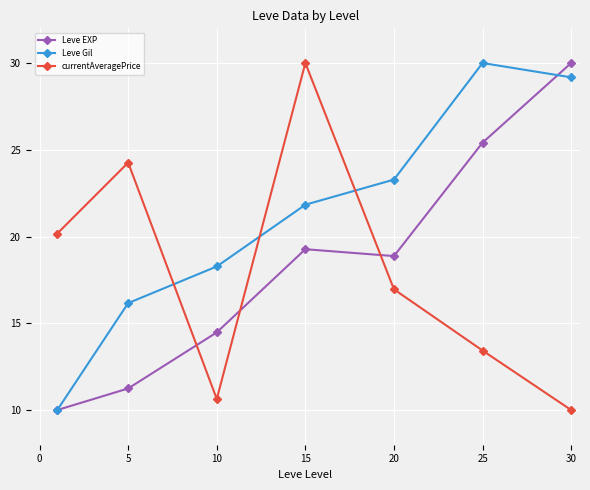

Reading right to left, transcribe all the data shown in this chart.

Leve EXP: 30.0	25.4	18.9	19.3	14.5	11.2	10.0
Leve Gil: 29.2	30.0	23.3	21.8	18.3	16.2	10.0
currentAveragePrice: 10.0	13.4	17.0	30.0	10.6	24.3	20.2